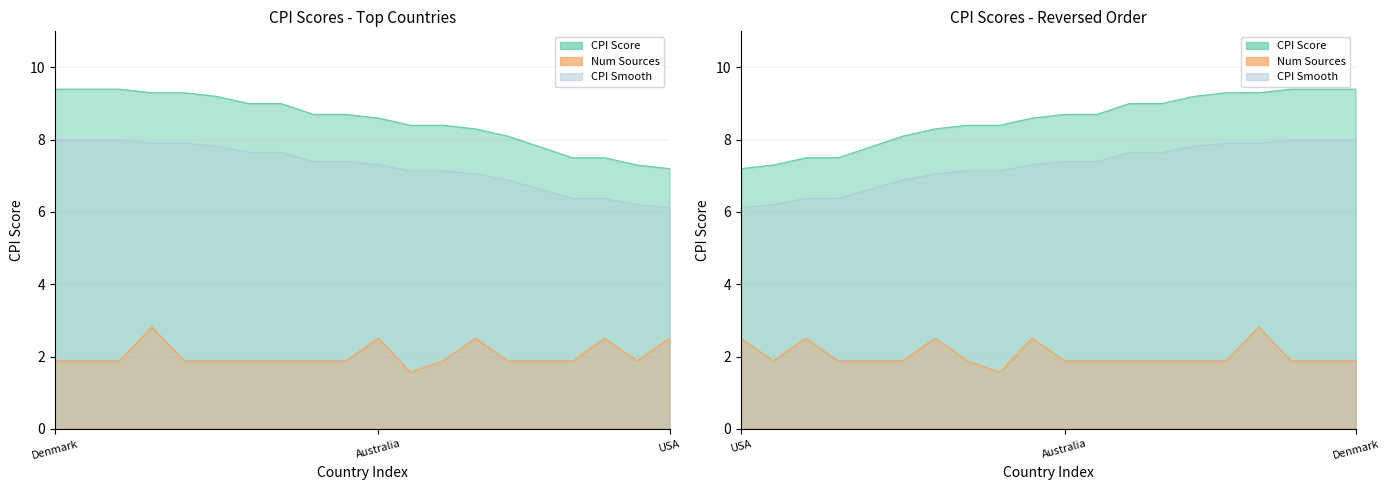

Is it true that Num Sources equals 0.4 at New Zealand?

False